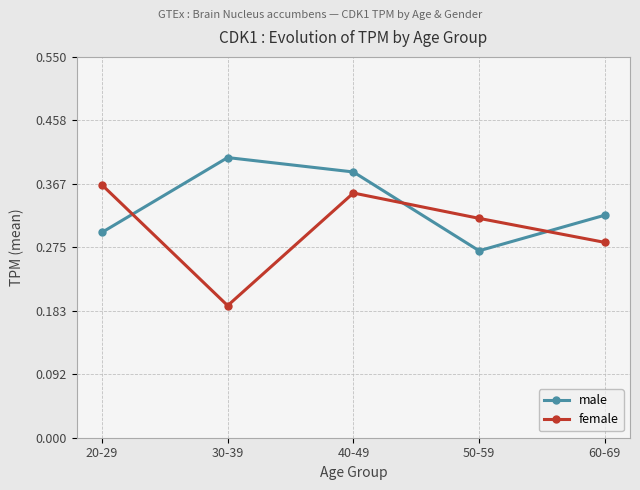

How many data points does each series have?

5